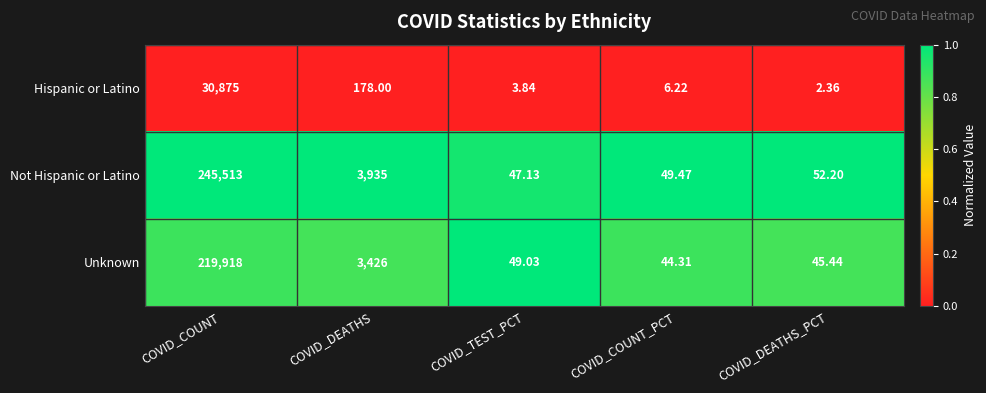

Which series has the widest spread of values?

Not Hispanic or Latino